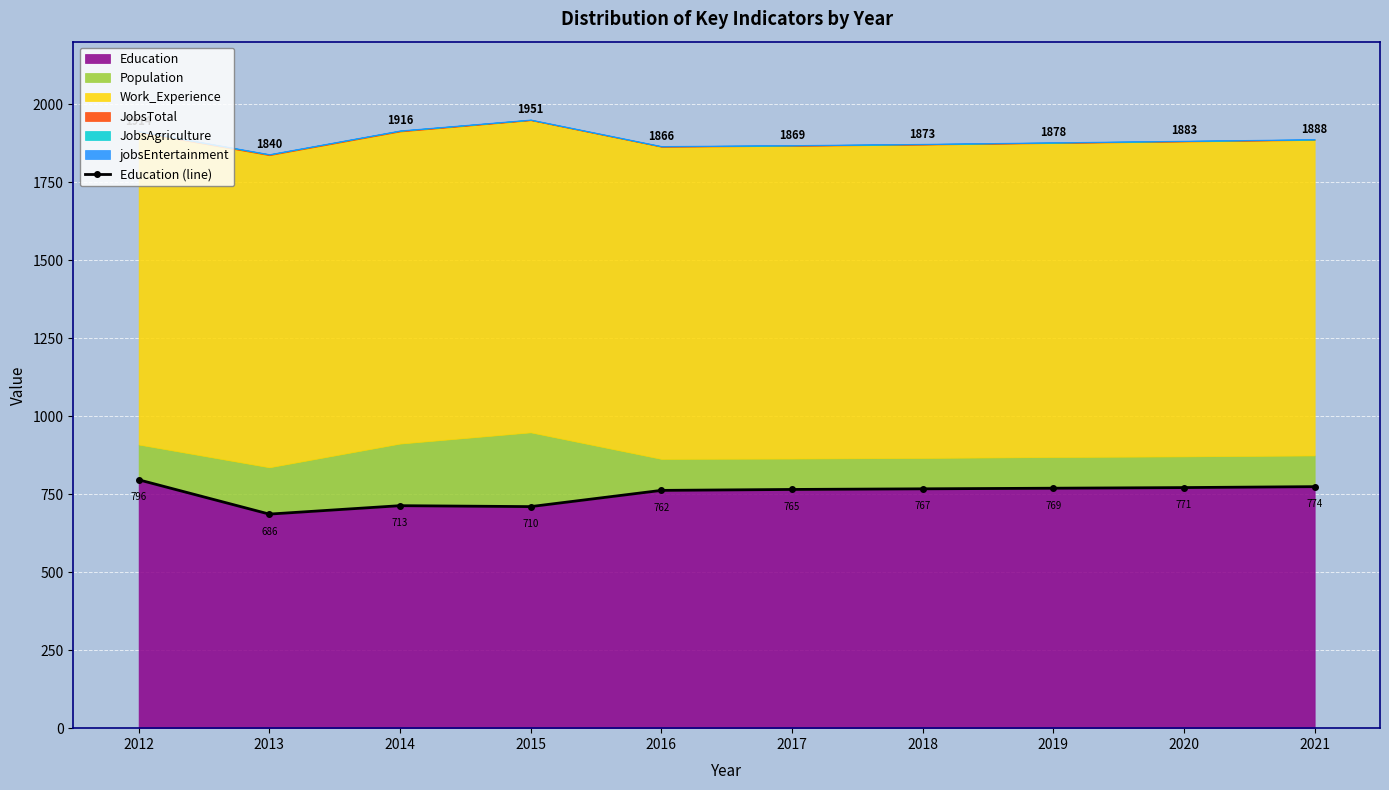

Reading left to right, extract all data points from this chart.

796	686	713	710	762	765	767	769	771	774